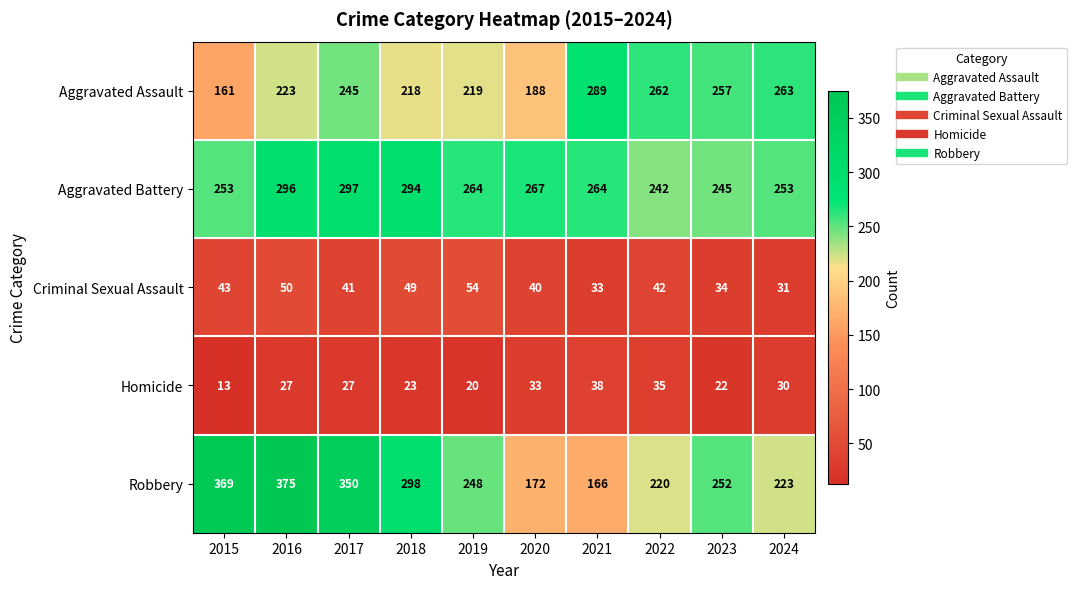

What is the greatest value displayed?

375